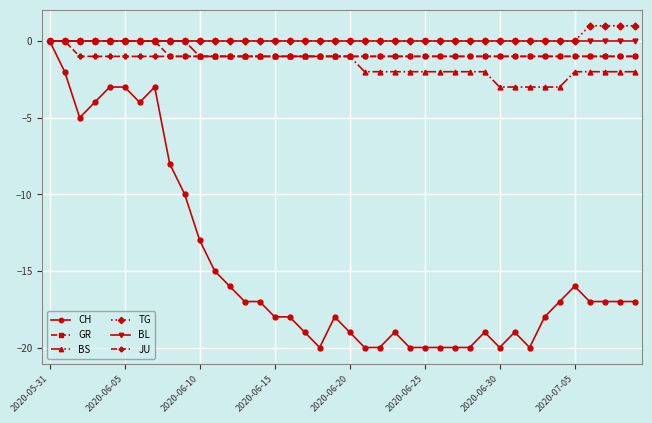

Which series has the widest spread of values?

CH